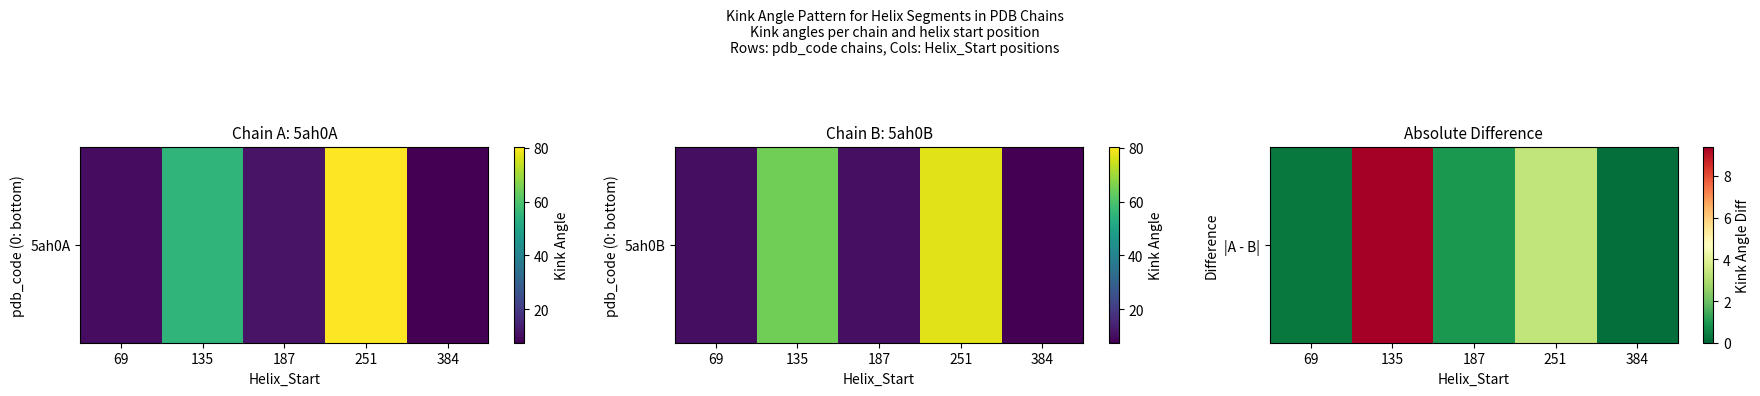

Count the number of data series in this chart.

1